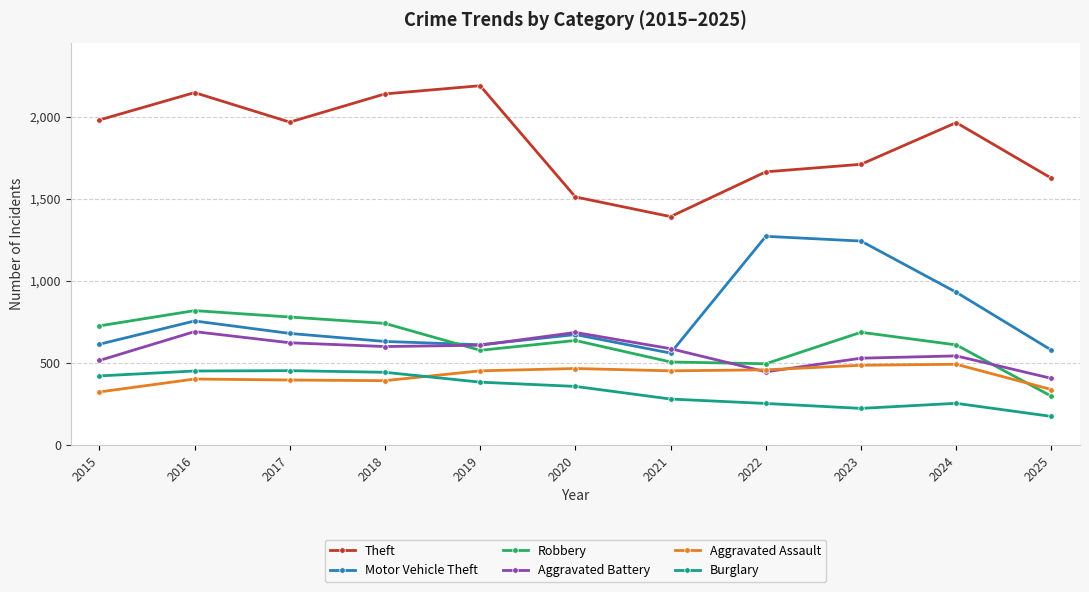

The Aggravated Assault series shows 392 at 2018. True or false?

True